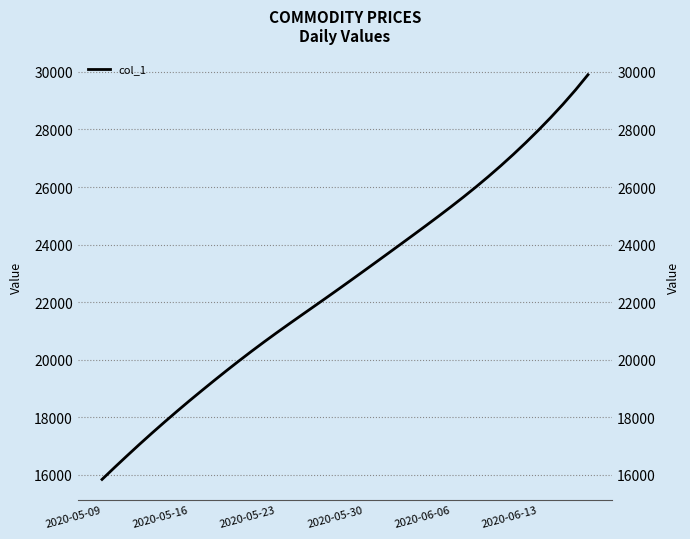

Which category has the lowest value across all series?

2020-05-09